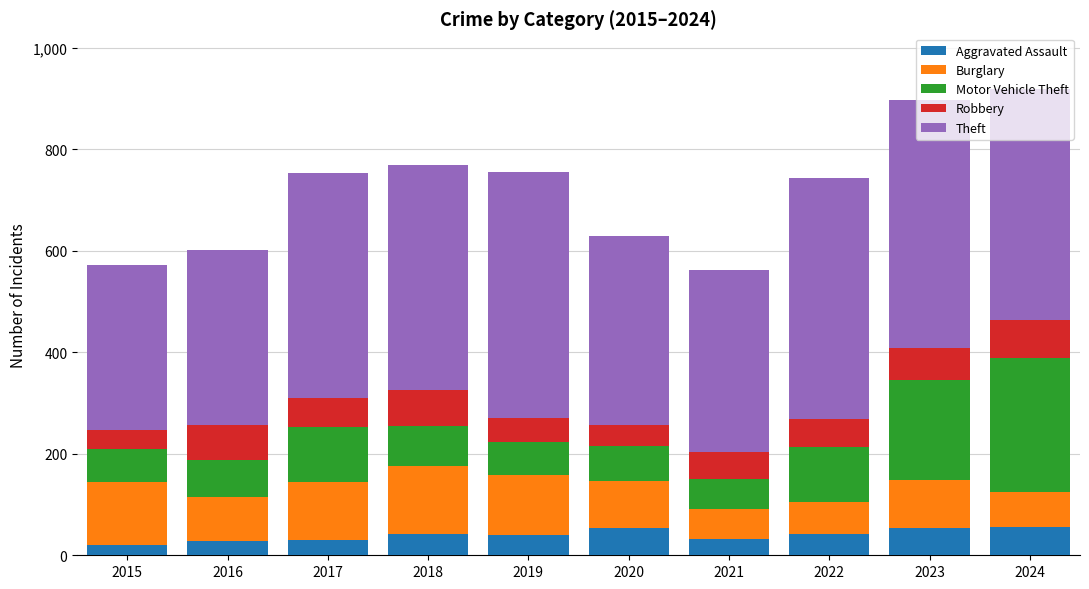

What is the sum of the Aggravated Assault values at 2017 and 2018?

72